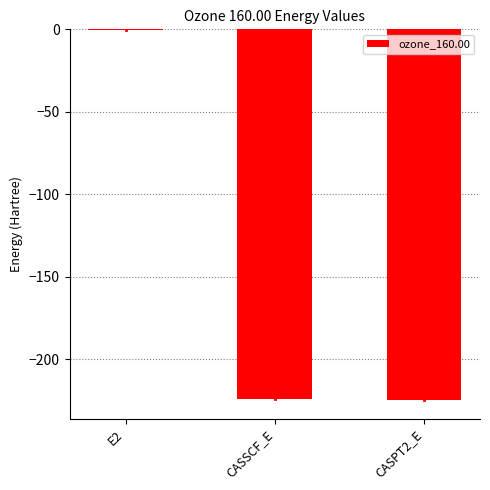

Are the bars grouped side by side (vs. stacked)?

No